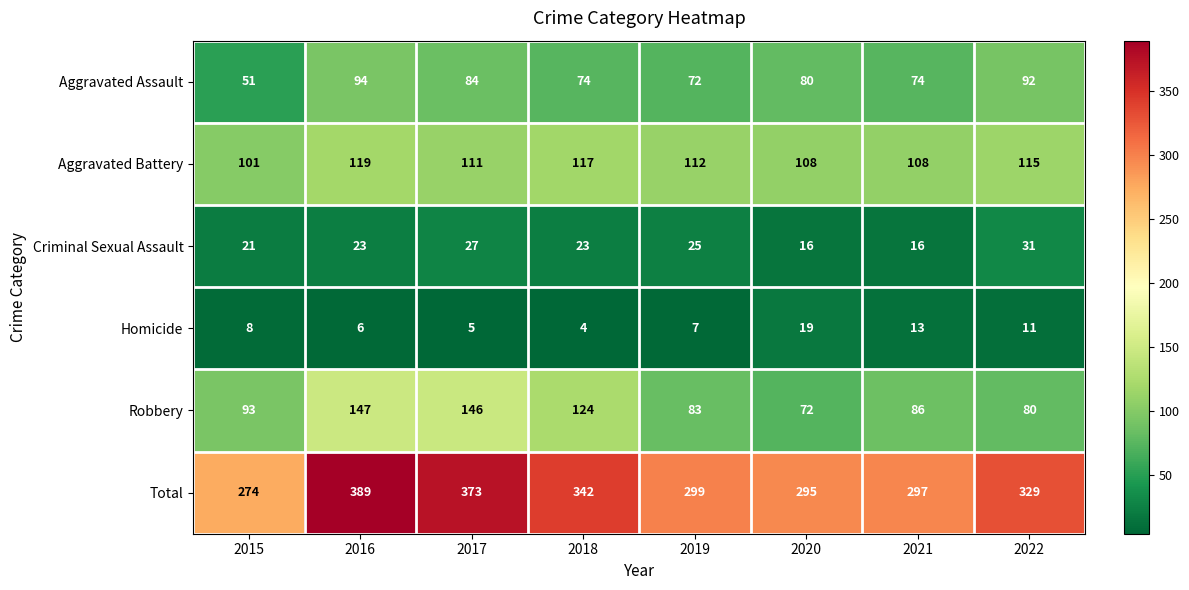

What is the greatest value displayed?

389